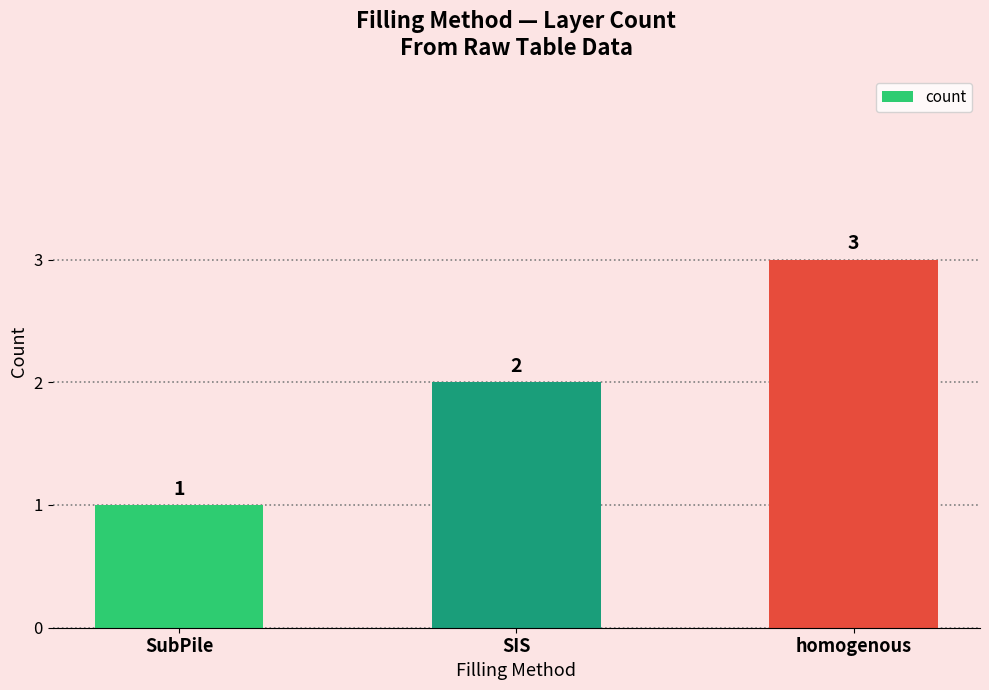

True or false: the data shows 2 at SIS.

True